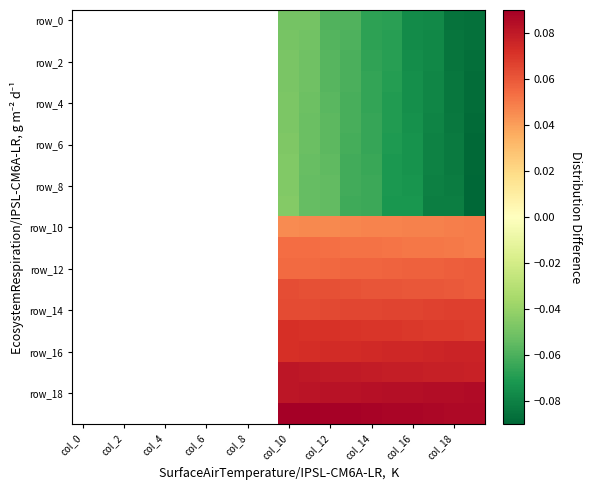

At which category is the sum across all series the highest?

col_10